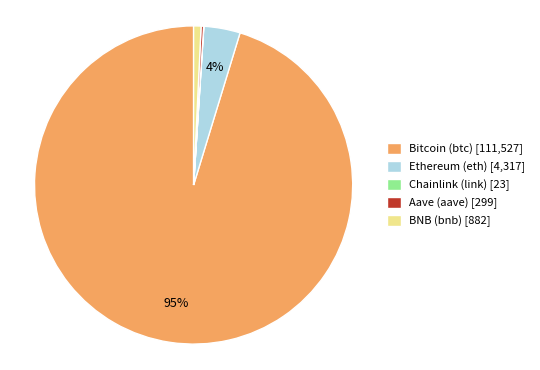

Is it true that BNB (bnb) is 9% of the pie?

False